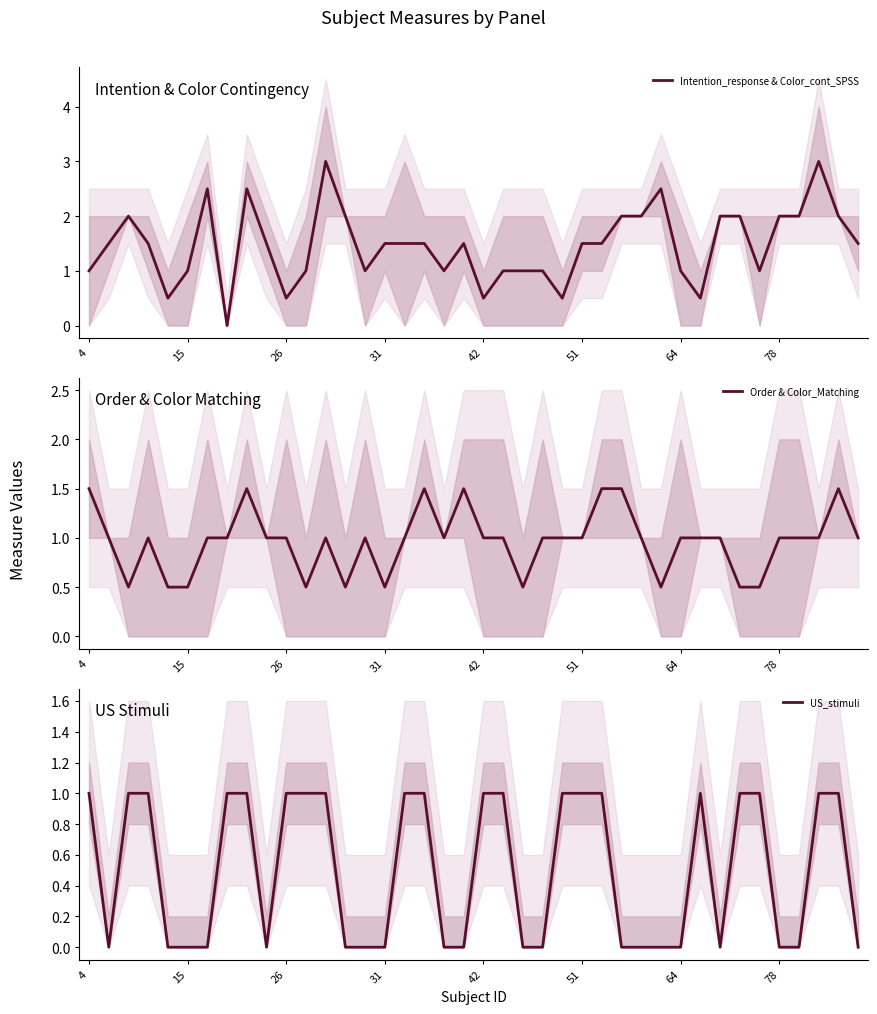

Is it true that Order & Color_Matching equals 1.5 at 8?

True